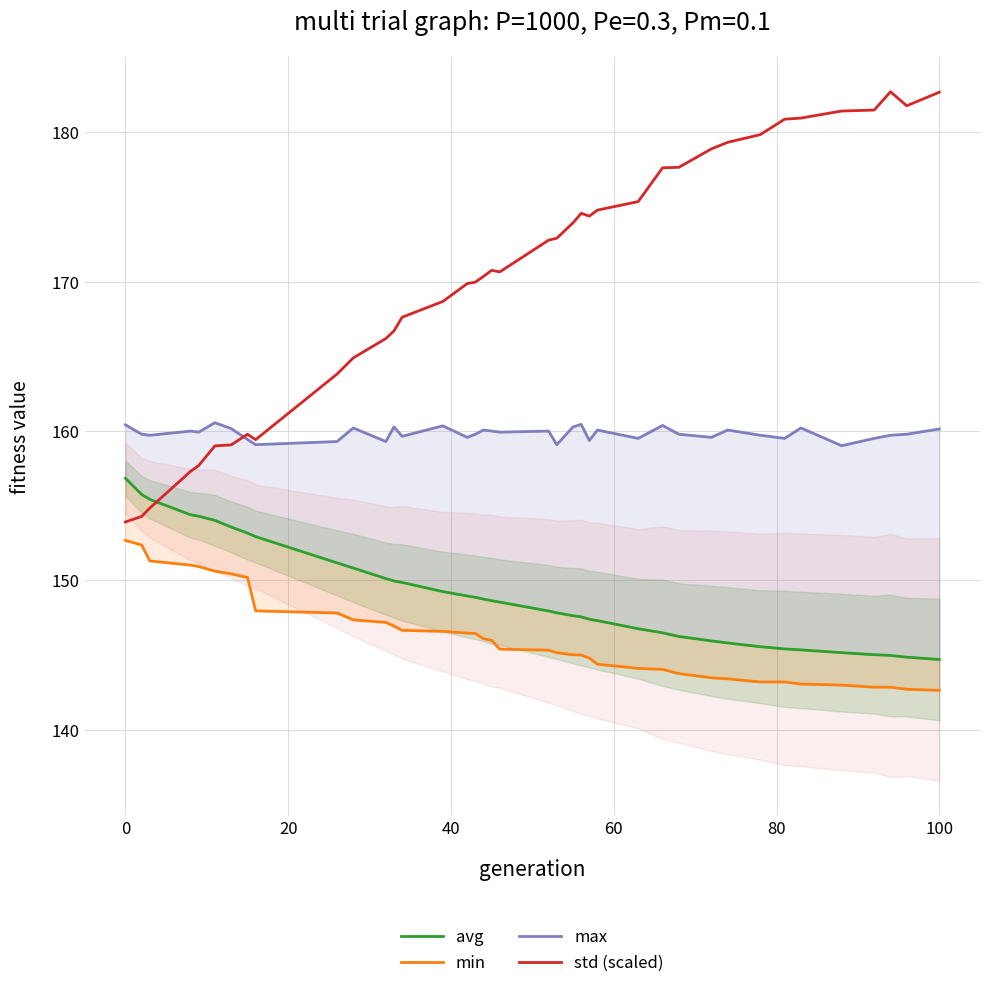

What is the maximum value for std (scaled)?

182.7